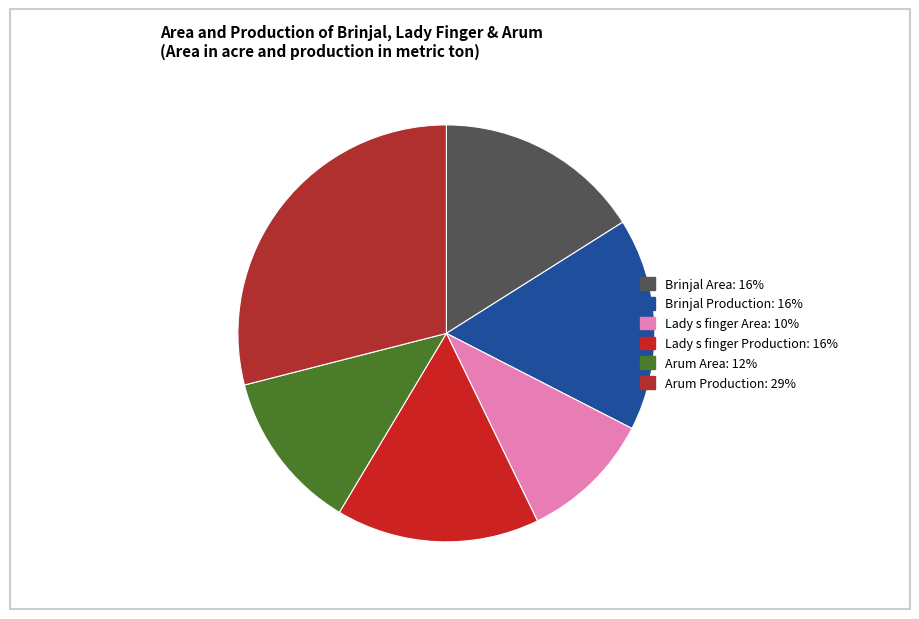

Is there a majority slice in this chart?

No